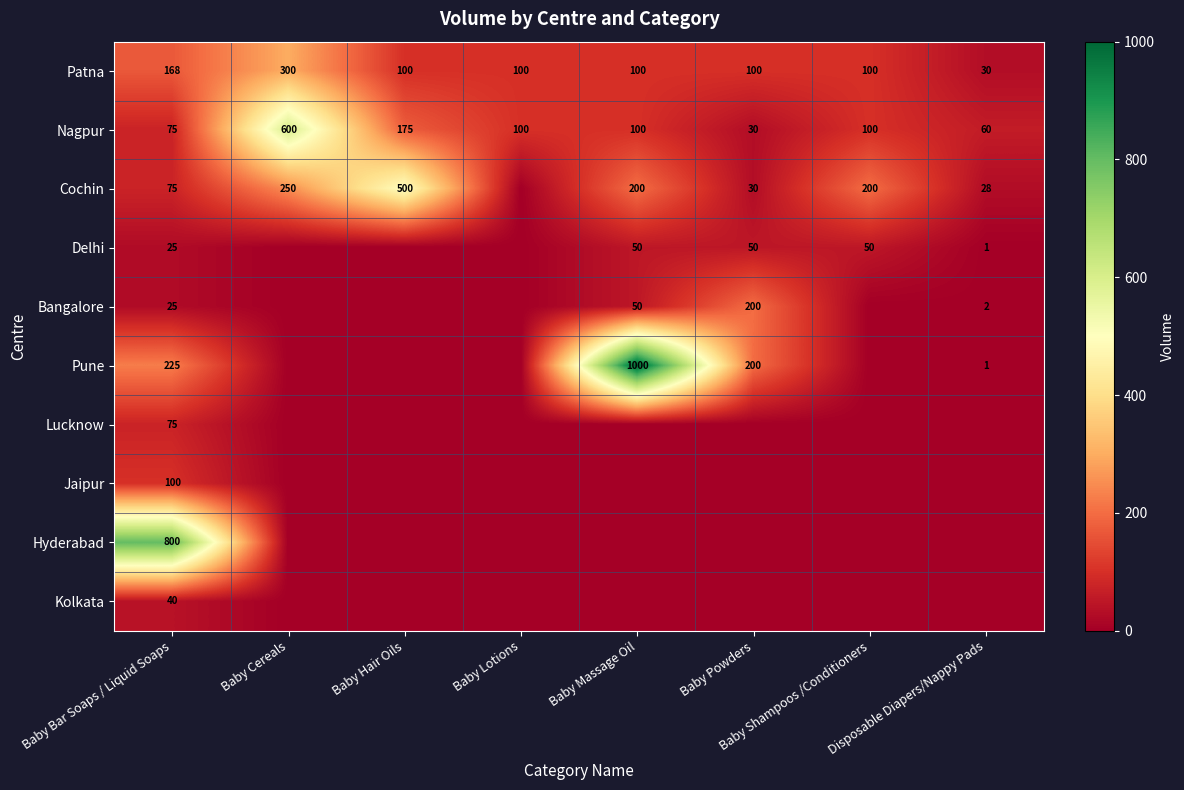

Count the Patna values in the range 100 to 168.

6